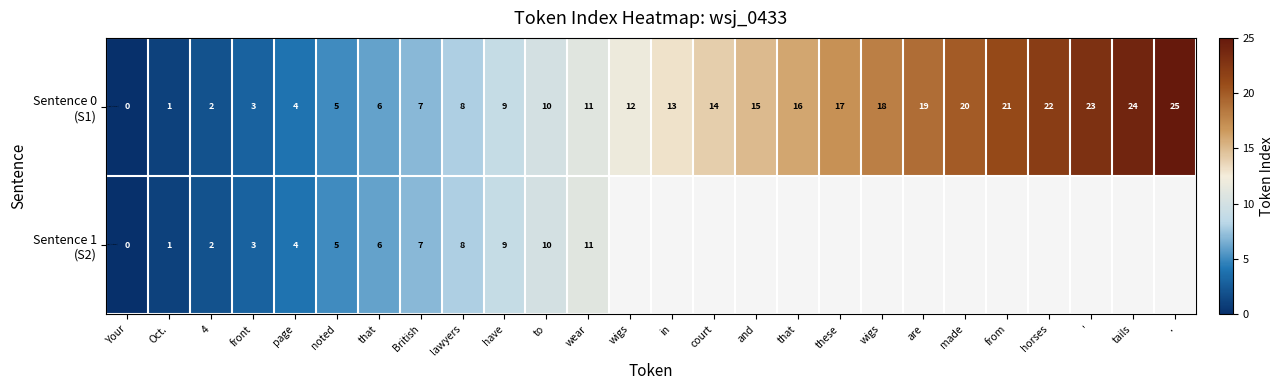

Rank the series by their maximum value, from highest to lowest.

Sentence 0 (S1), Sentence 1 (S2)